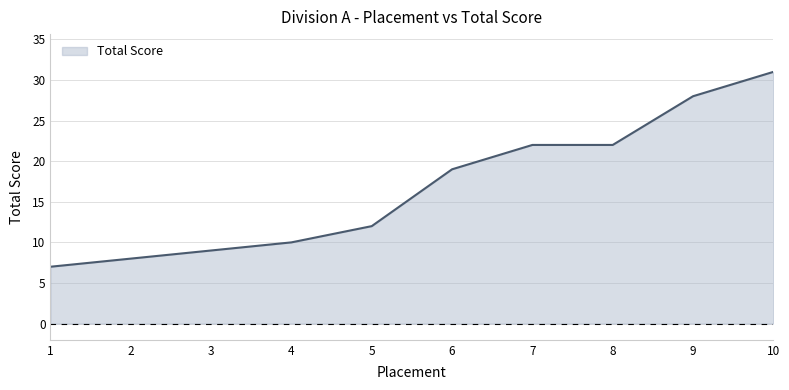

What is the change in value from 2 to 4?

+2